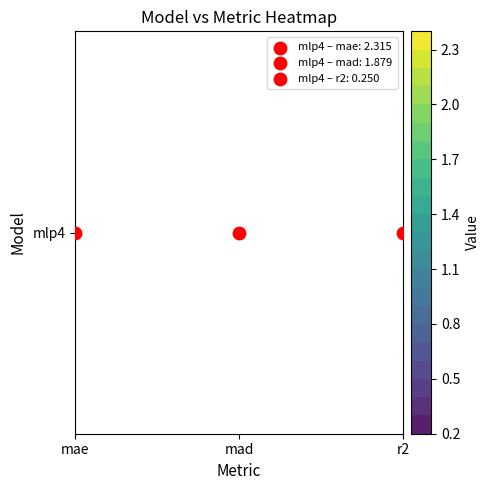

What is the change in value from mae to mad?

-0.4